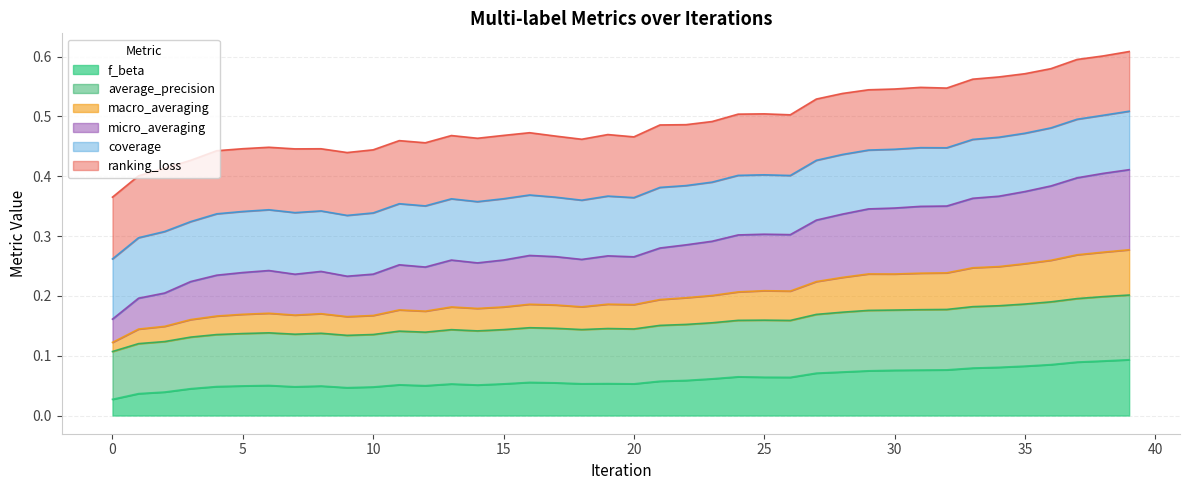

True or false: f_beta and micro_averaging intersect in this chart.

False